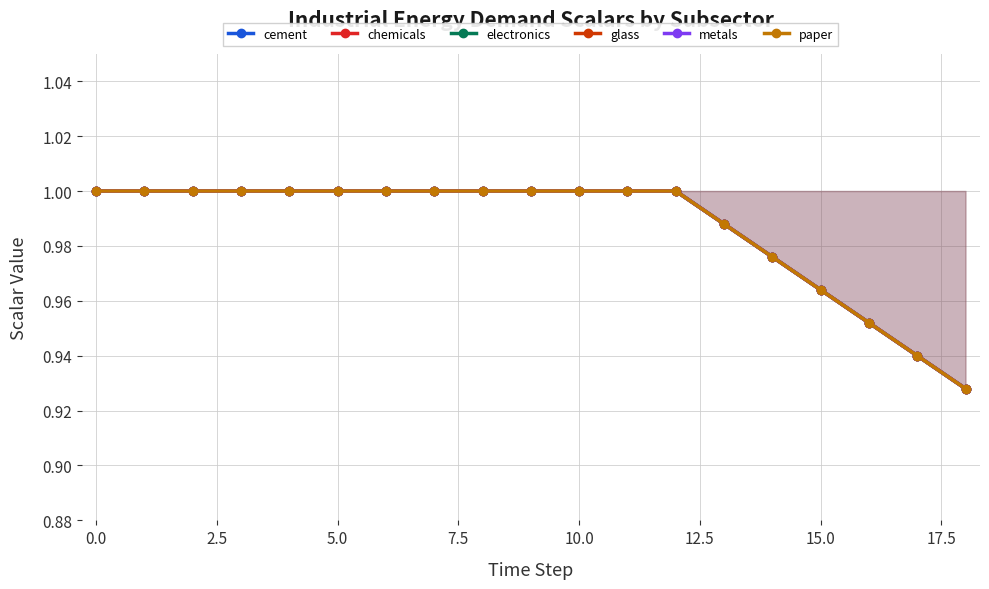

Does the chart display data point markers on the line(s)?

Yes